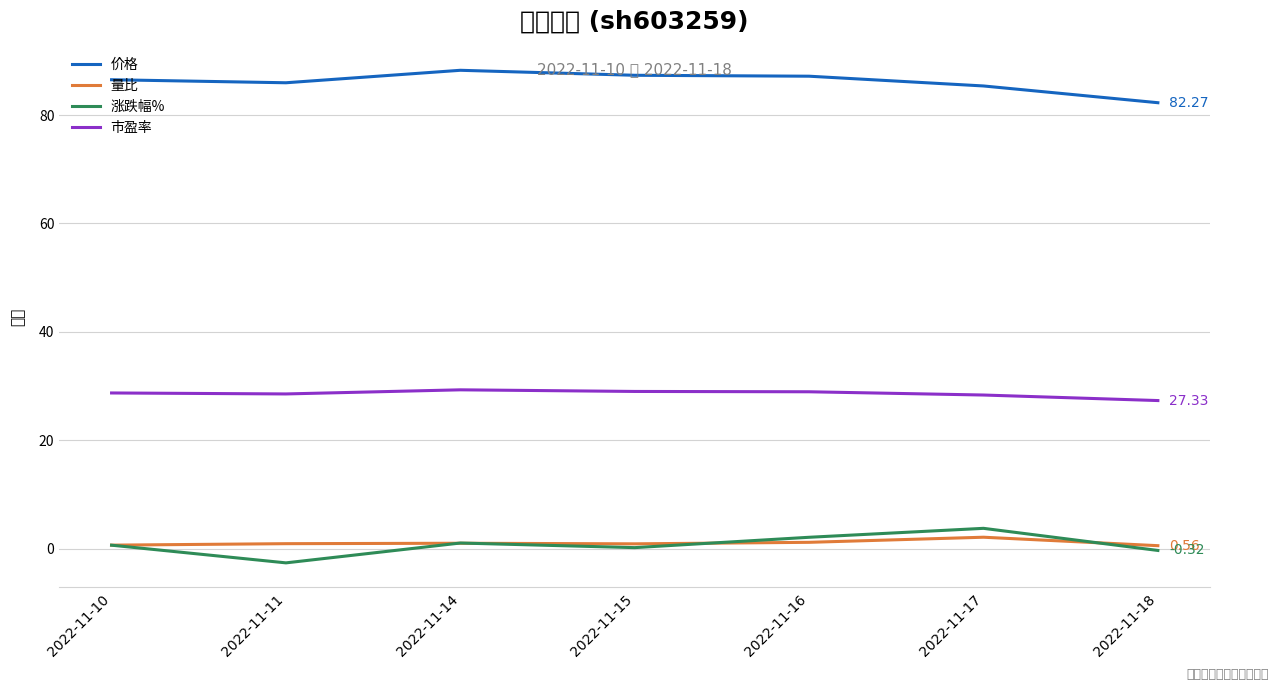

At which label does 量比 reach its peak?

2022-11-17